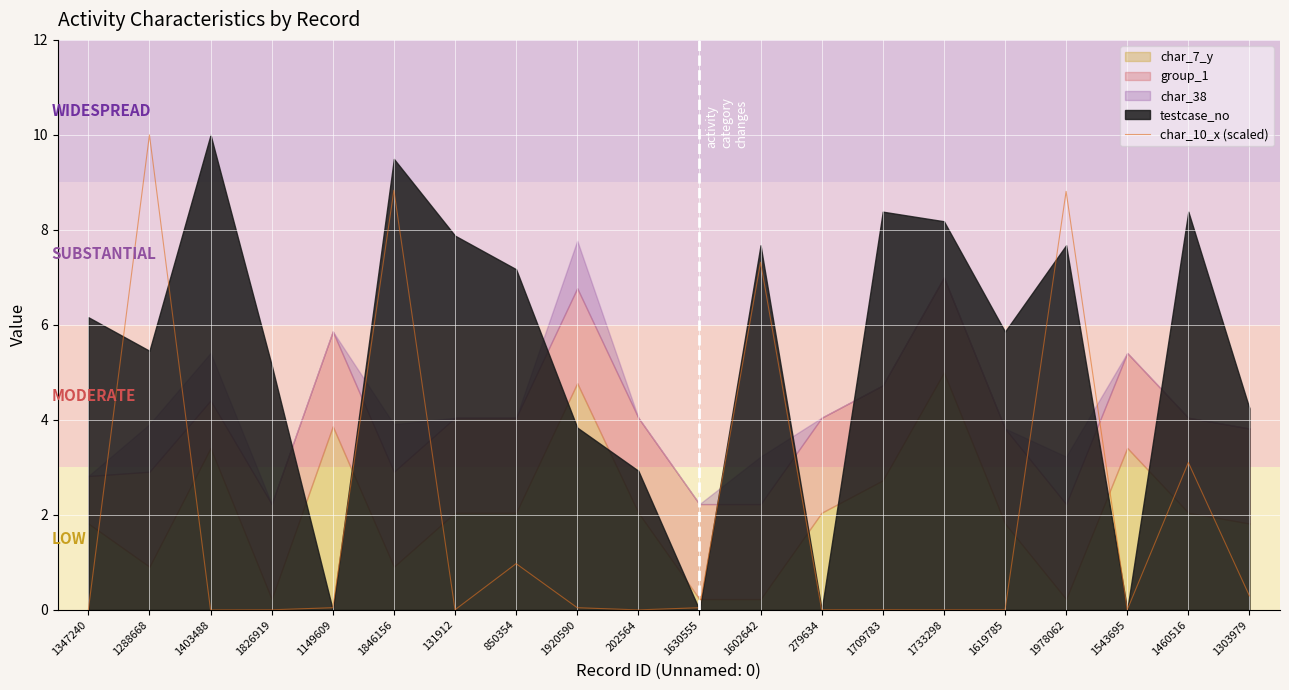

How many points are lower than both their immediate neighbors (excluding endpoints)?

5